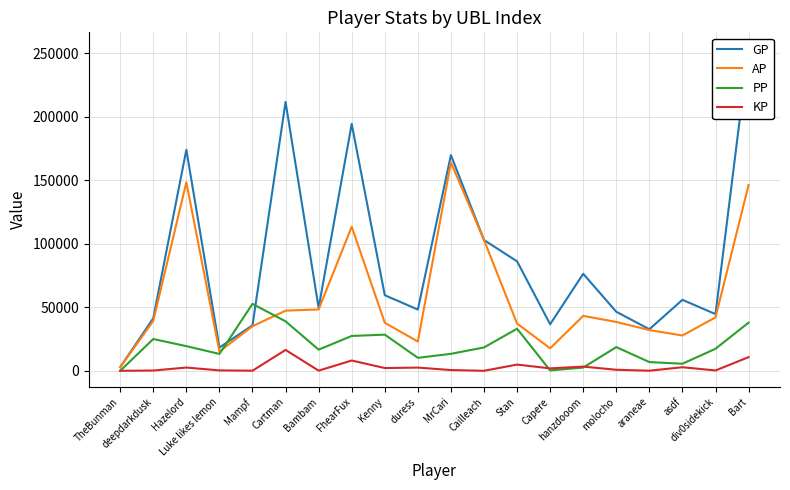

Between which two adjacent categories do AP and PP first intersect?

Luke likes lemon and Mampf